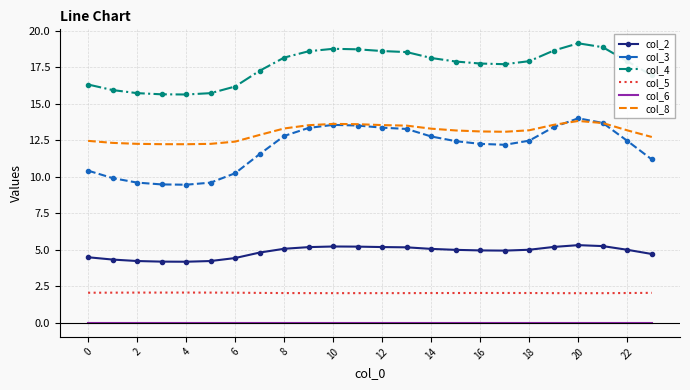

Which series has the largest total across all categories?

col_4